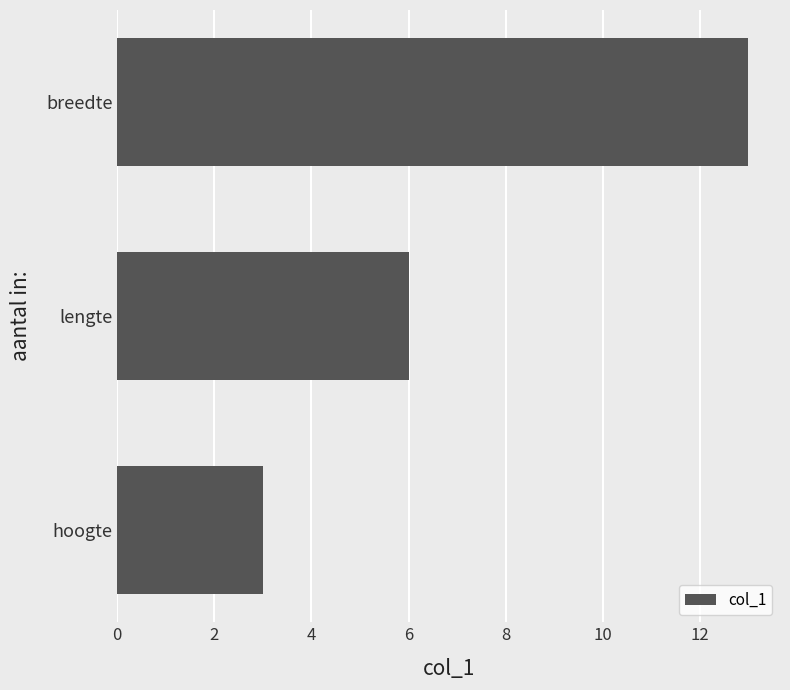

True or false: the data shows 4 at breedte.

False